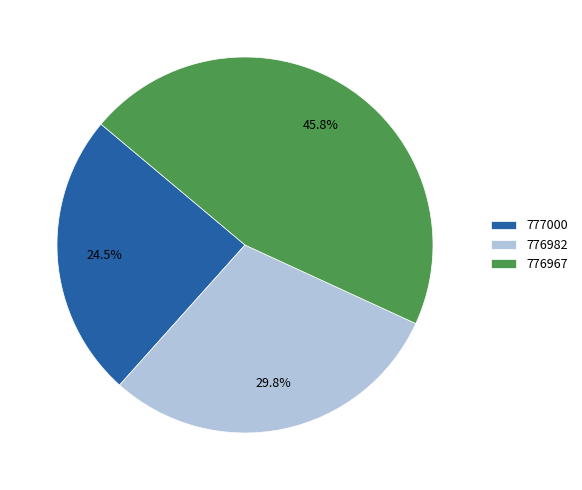

How many segments does this pie chart have?

3